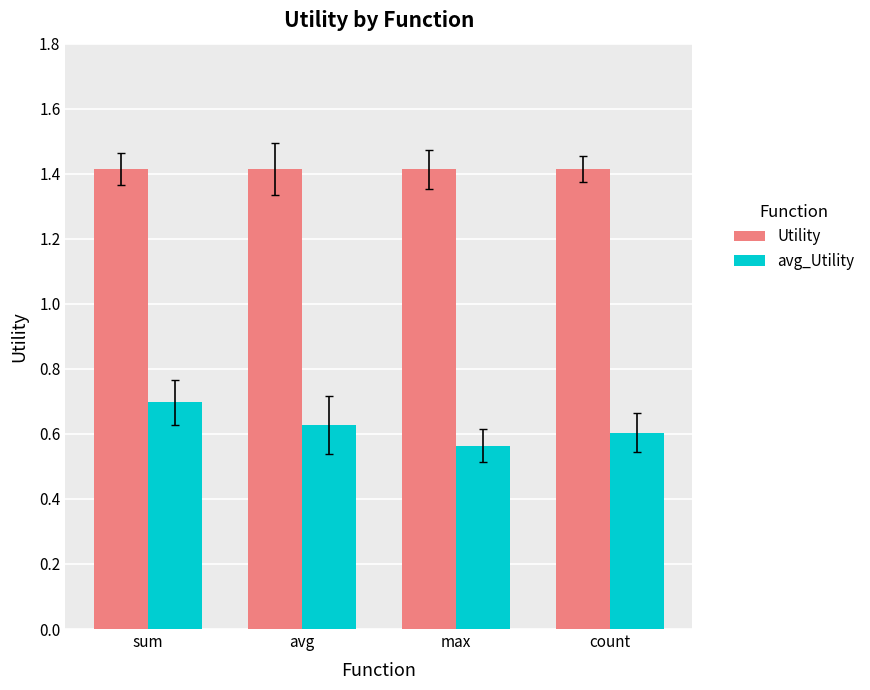

Which label corresponds to the smallest value in the chart?

max